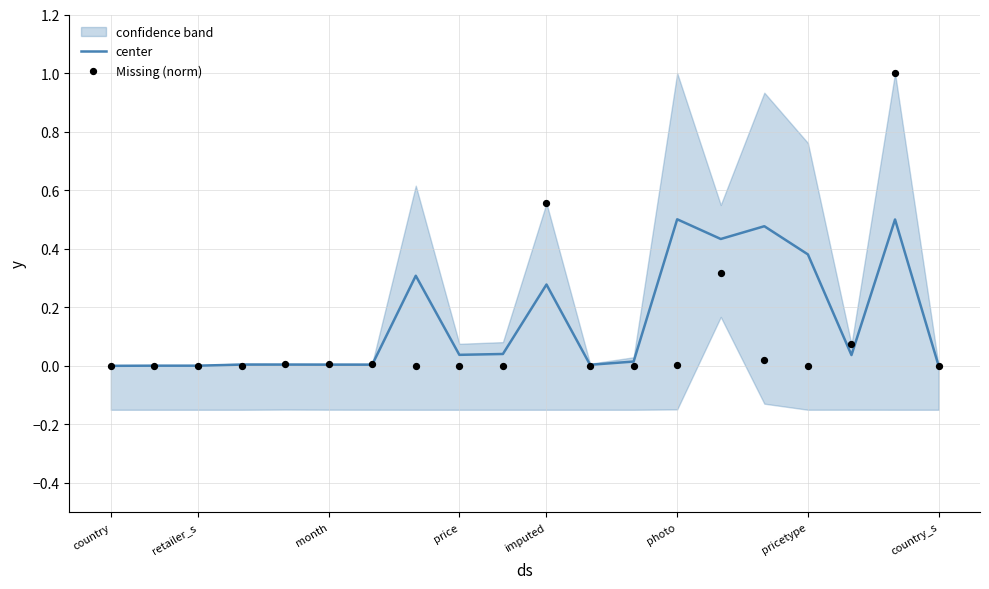

Which series has the largest total across all categories?

center